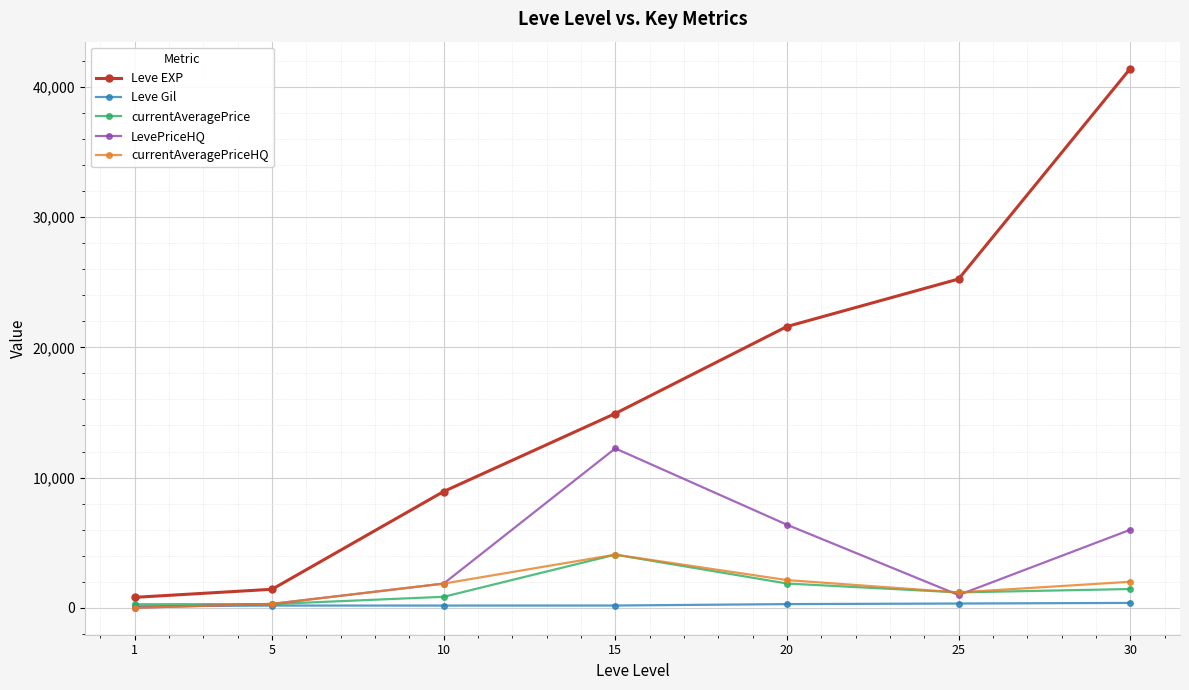

What is the sum of the Leve EXP values at 10 and 20?

30530.0